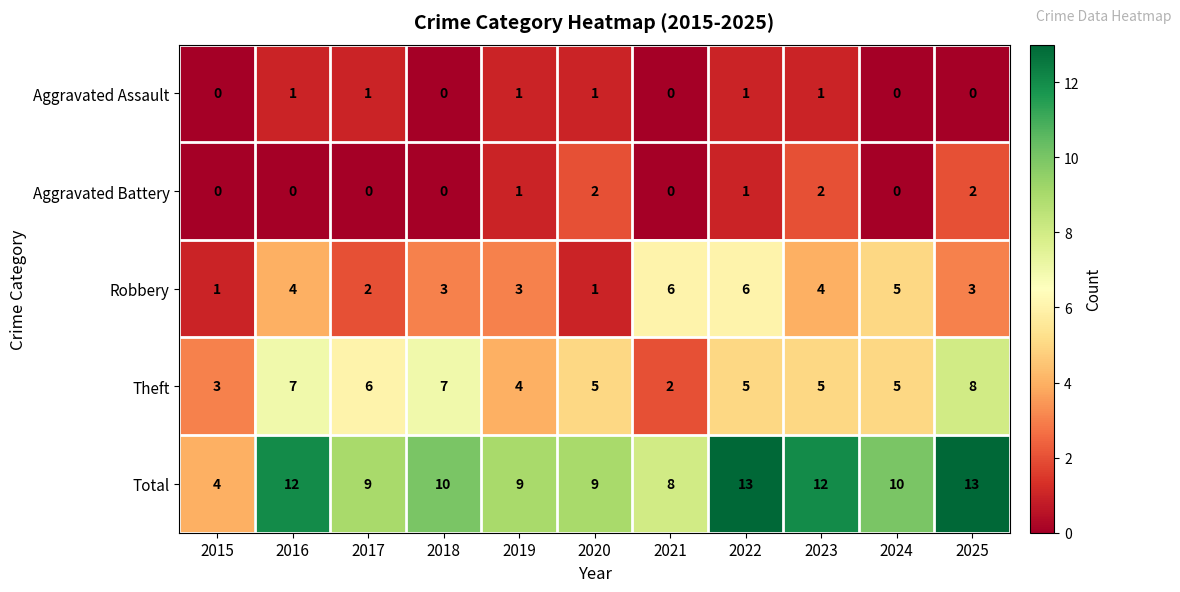

Rank the series by their maximum value, from lowest to highest.

Aggravated Assault, Aggravated Battery, Robbery, Theft, Total